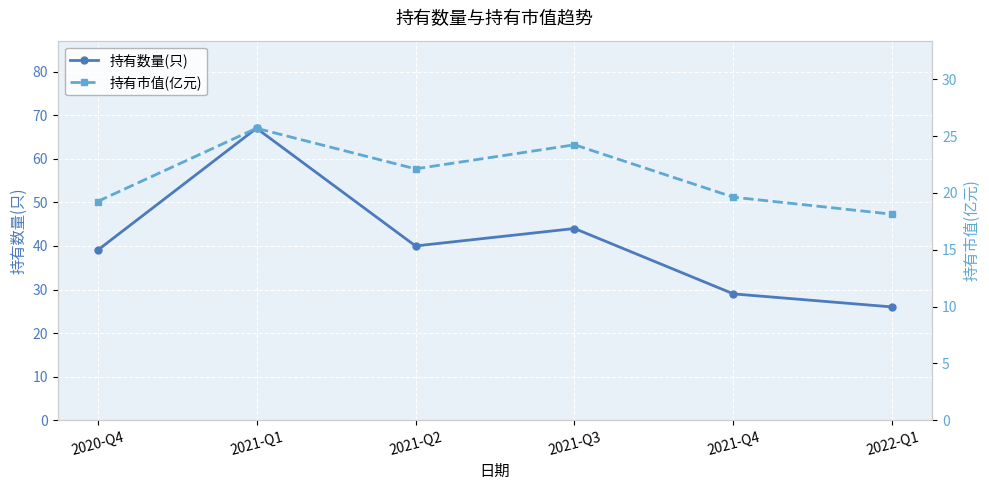

What is the sum of the 持有市值(亿元) values at 2021-Q2 and 2022-Q1?

40.2